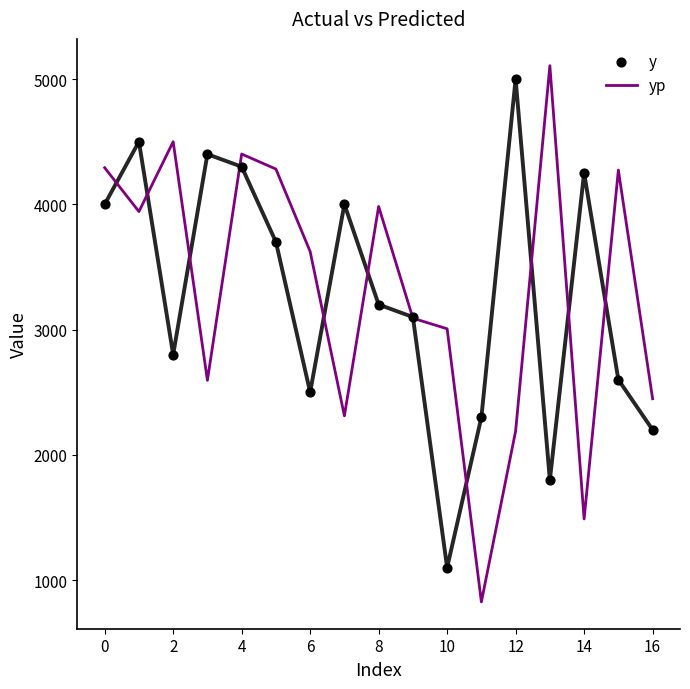

Is the value of yp at 10 greater than the value of y at 15?

Yes